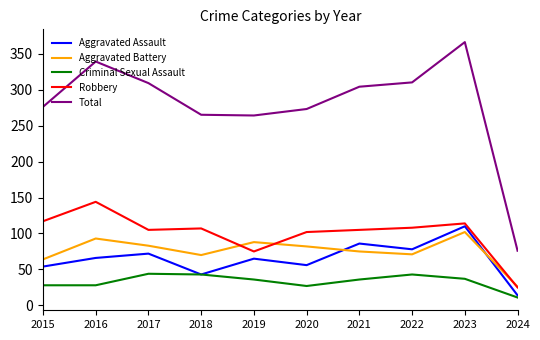

True or false: Robbery has a value of 114 at 2023.

True